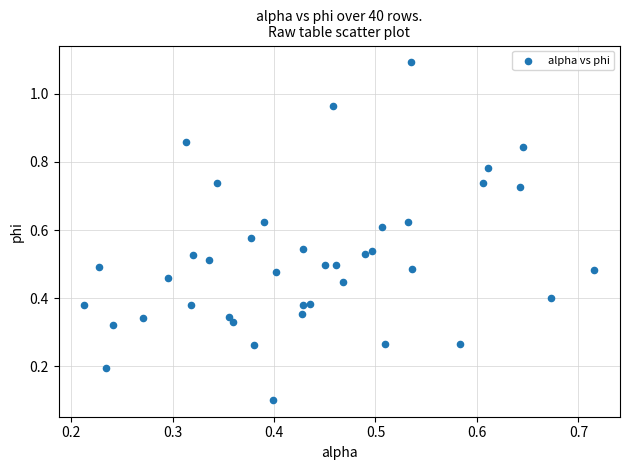

How many data points are displayed?

40